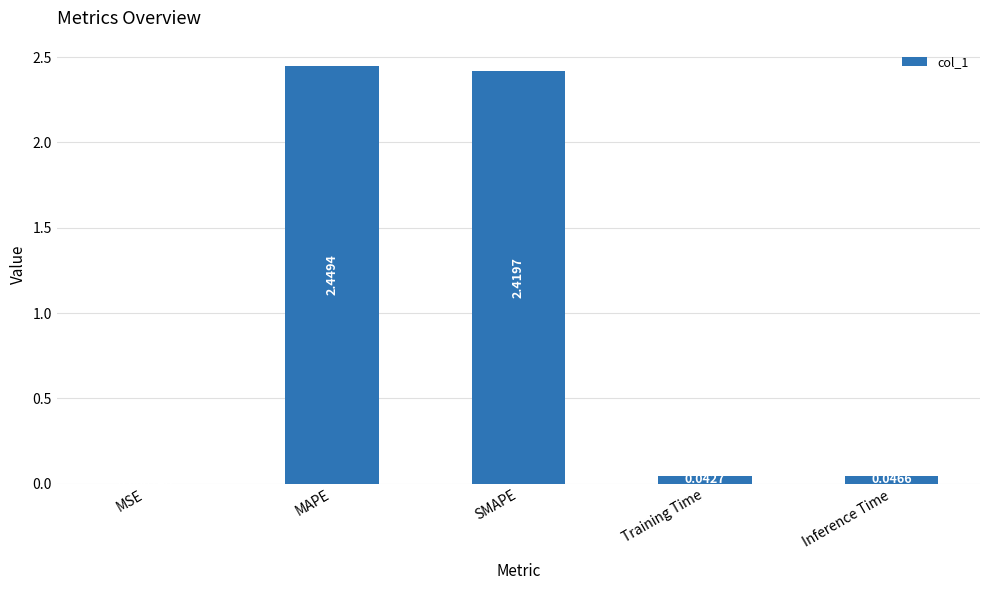

Where is the data nearest to the value 1?

Inference Time